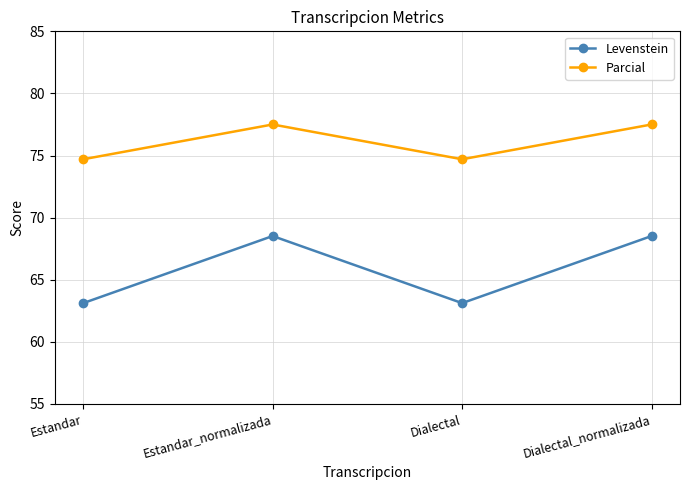

How many interior local valleys does the Levenstein series have?

1